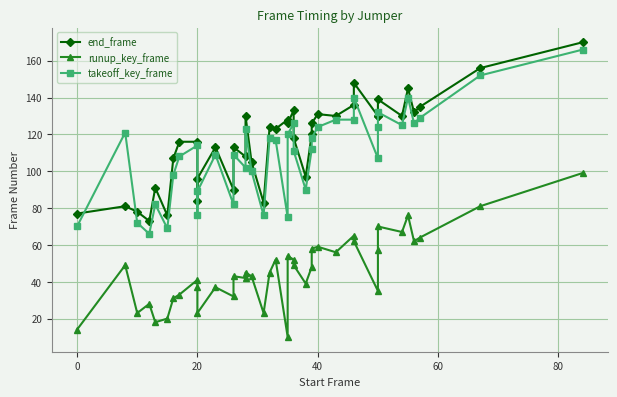

In runup_key_frame, how many points are higher than both neighbors (excluding endpoints)?

12